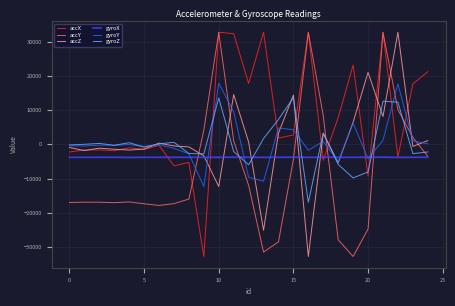

What is the greatest value displayed?

32767